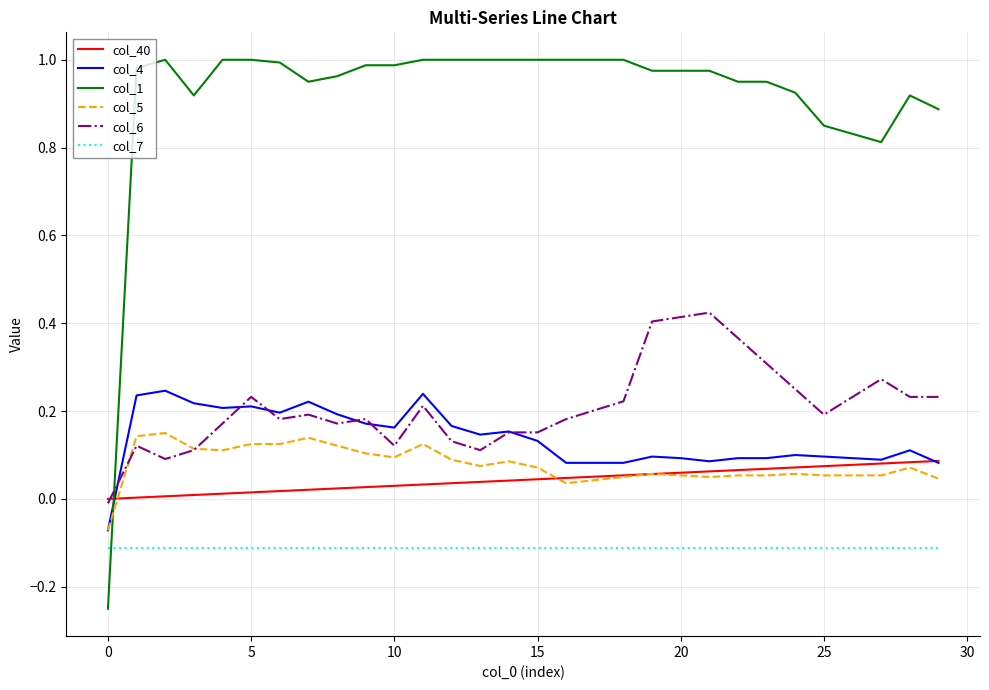

True or false: col_7 and col_4 cross at least once.

False